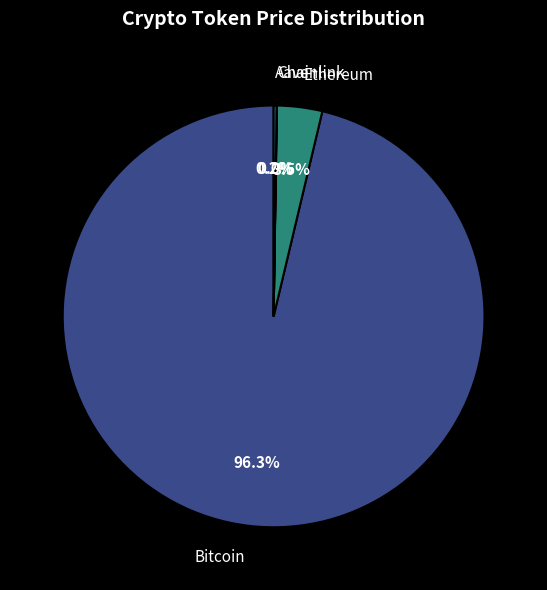

Is Ethereum the majority of the pie?

No